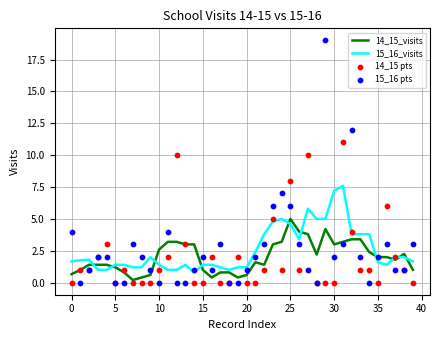

At how many categories does at least one series exceed 2?

26